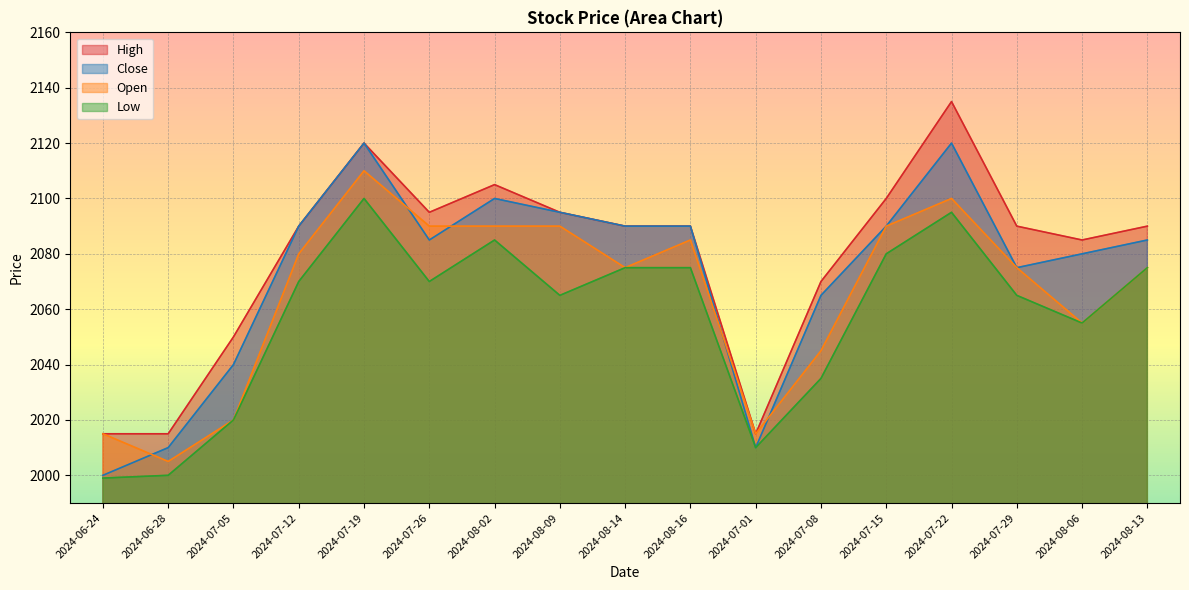

True or false: Low and Open cross at least once.

False